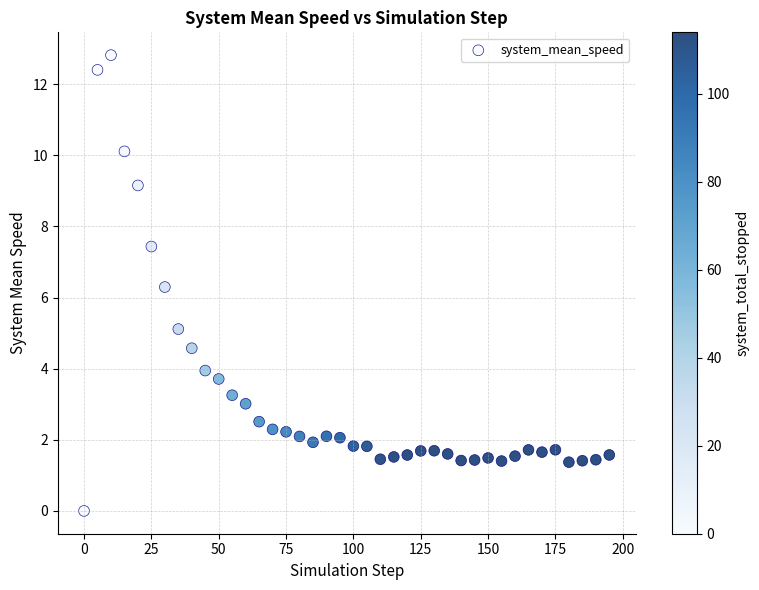

What is the range of Y values (max minus min)?

12.8